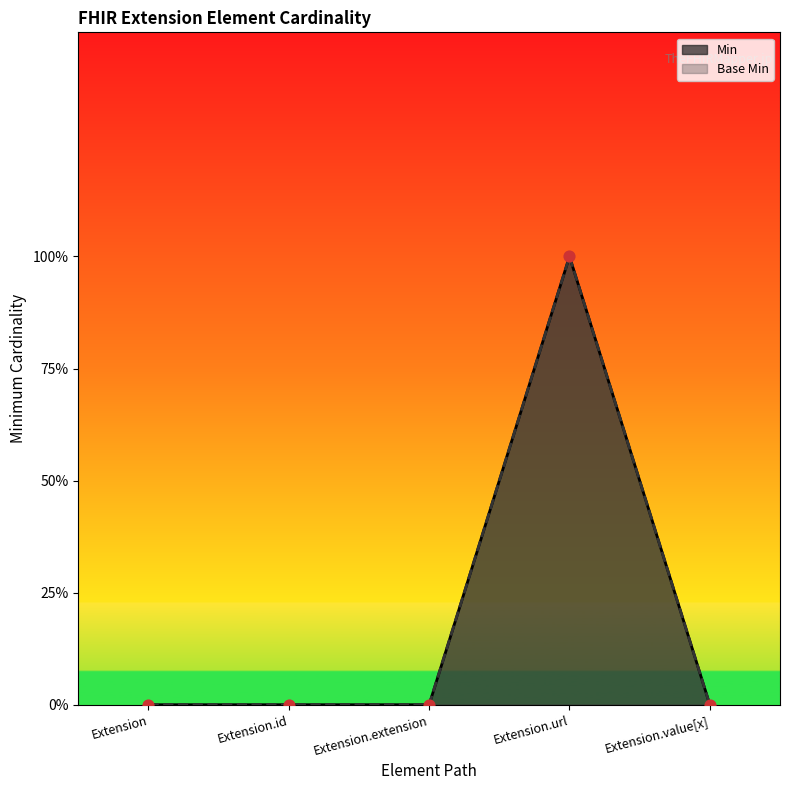

Which series reaches the maximum Y coordinate?

Min